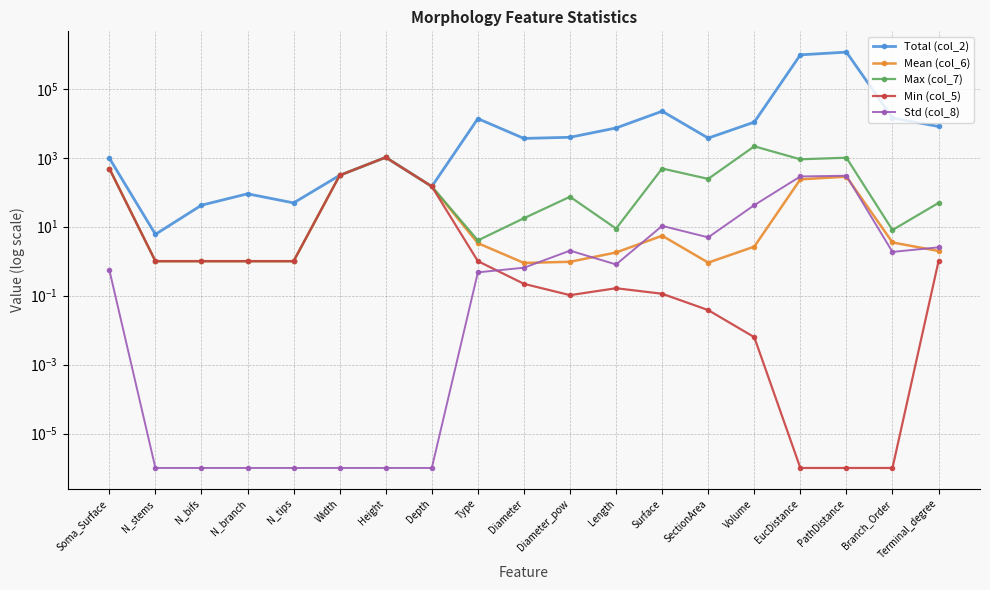

What is the total value across all series at Branch_Order?

14312.3